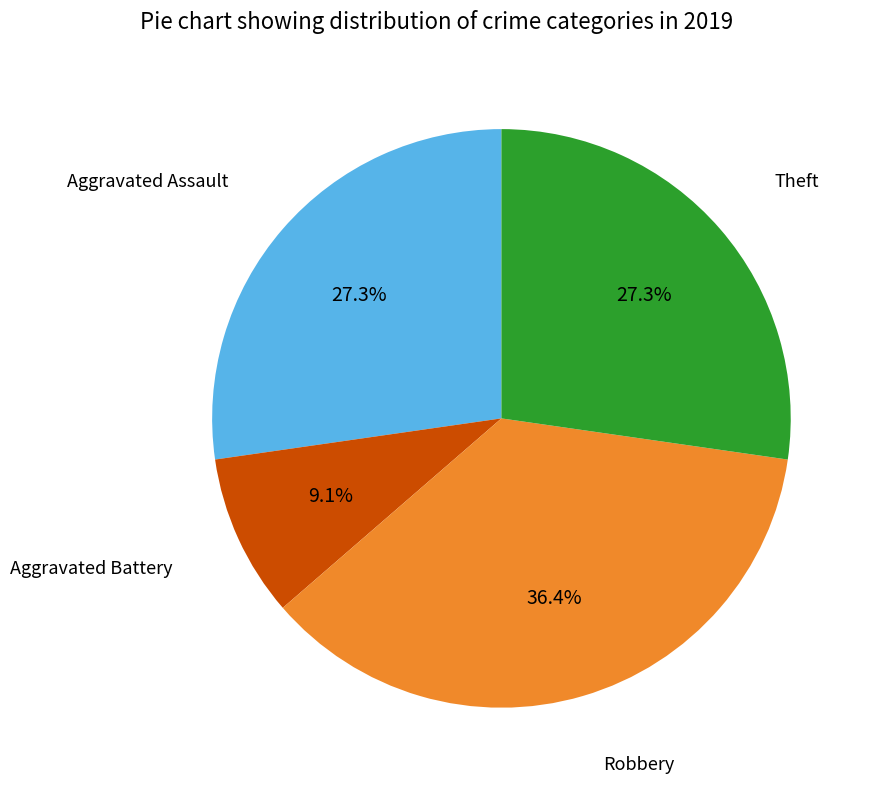

Does any single category account for the majority?

No